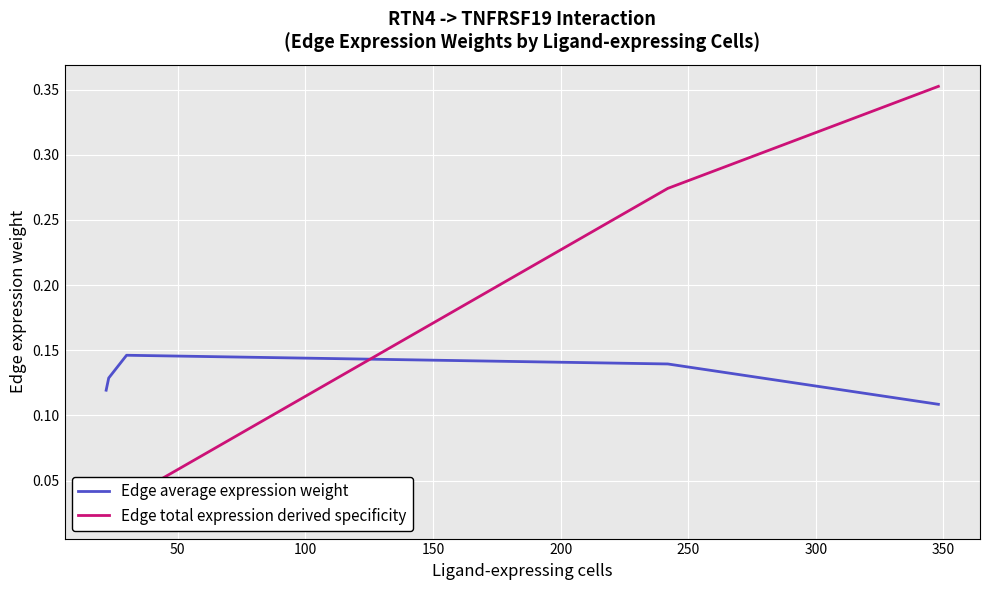

How many lines are shown in the chart?

2